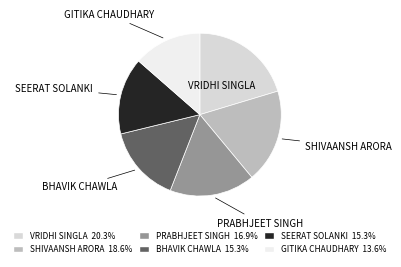

Which slice is the largest?

VRIDHI SINGLA